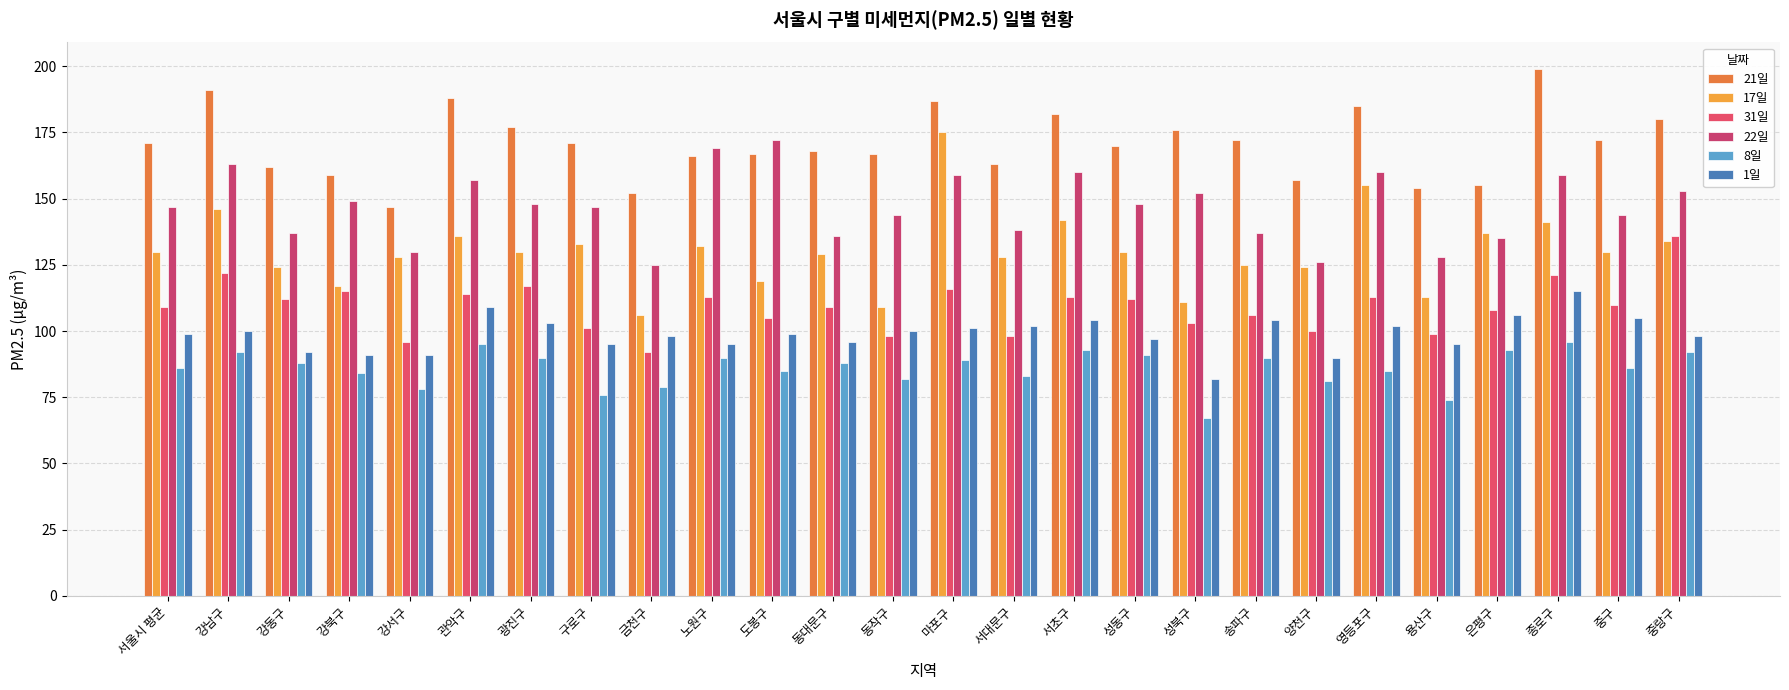

What is the sum of the 8일 values at 영등포구 and 관악구?

180